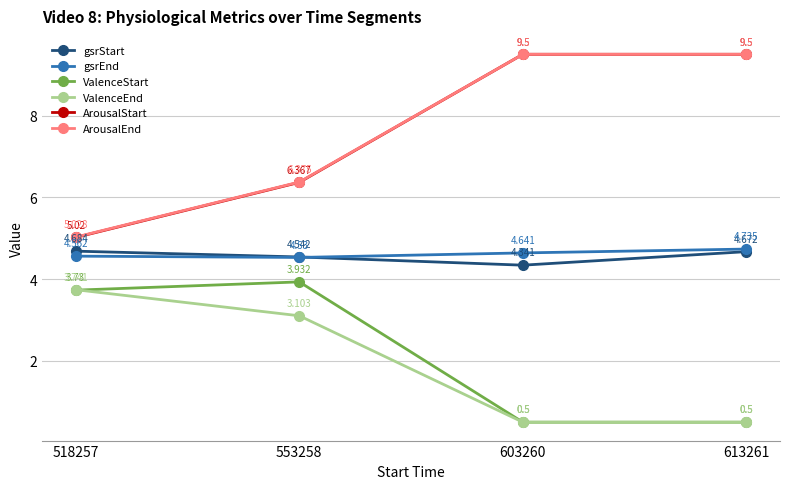

Does the chart have visible grid lines?

Yes